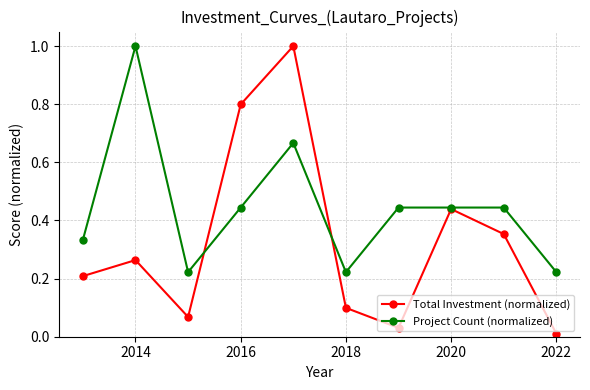

Rank the series by their average value, from lowest to highest.

Total Investment (normalized), Project Count (normalized)